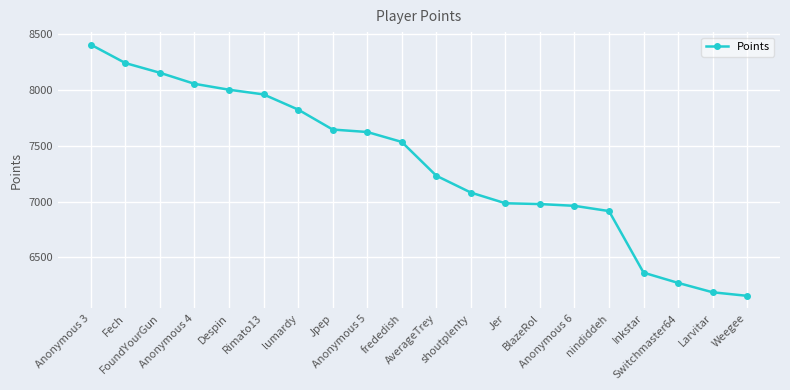

What is the maximum value shown in the chart?

8408